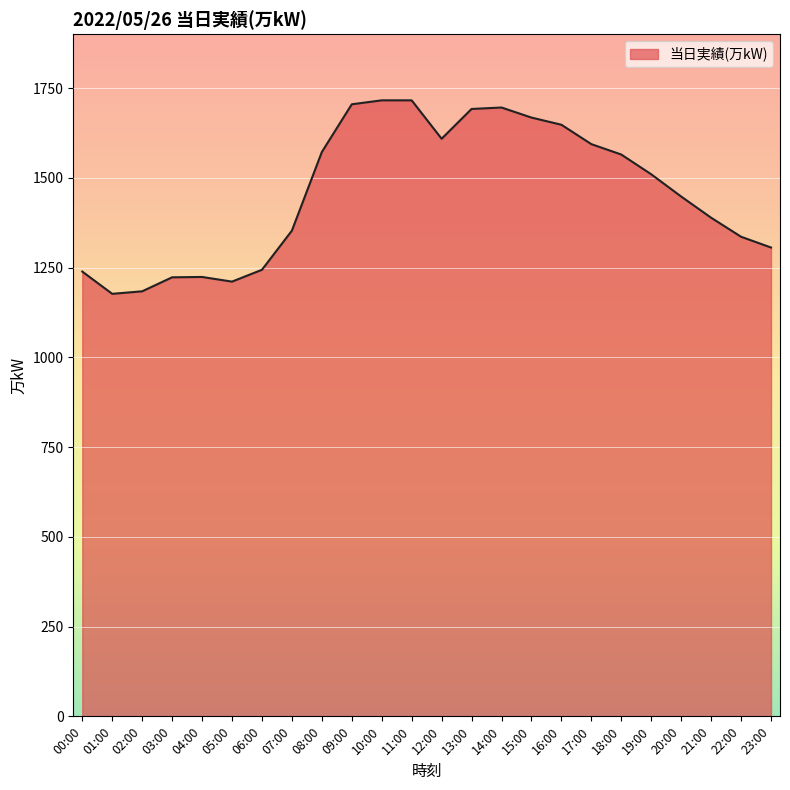

What is the sum of all values?

35025